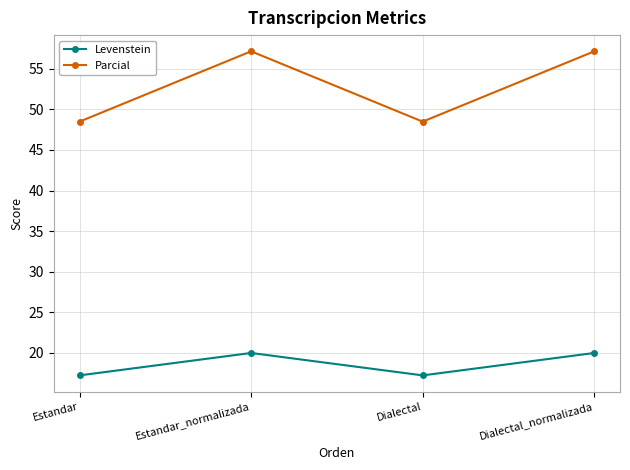

What is the difference between the Parcial values at Estandar_normalizada and Estandar?

8.7